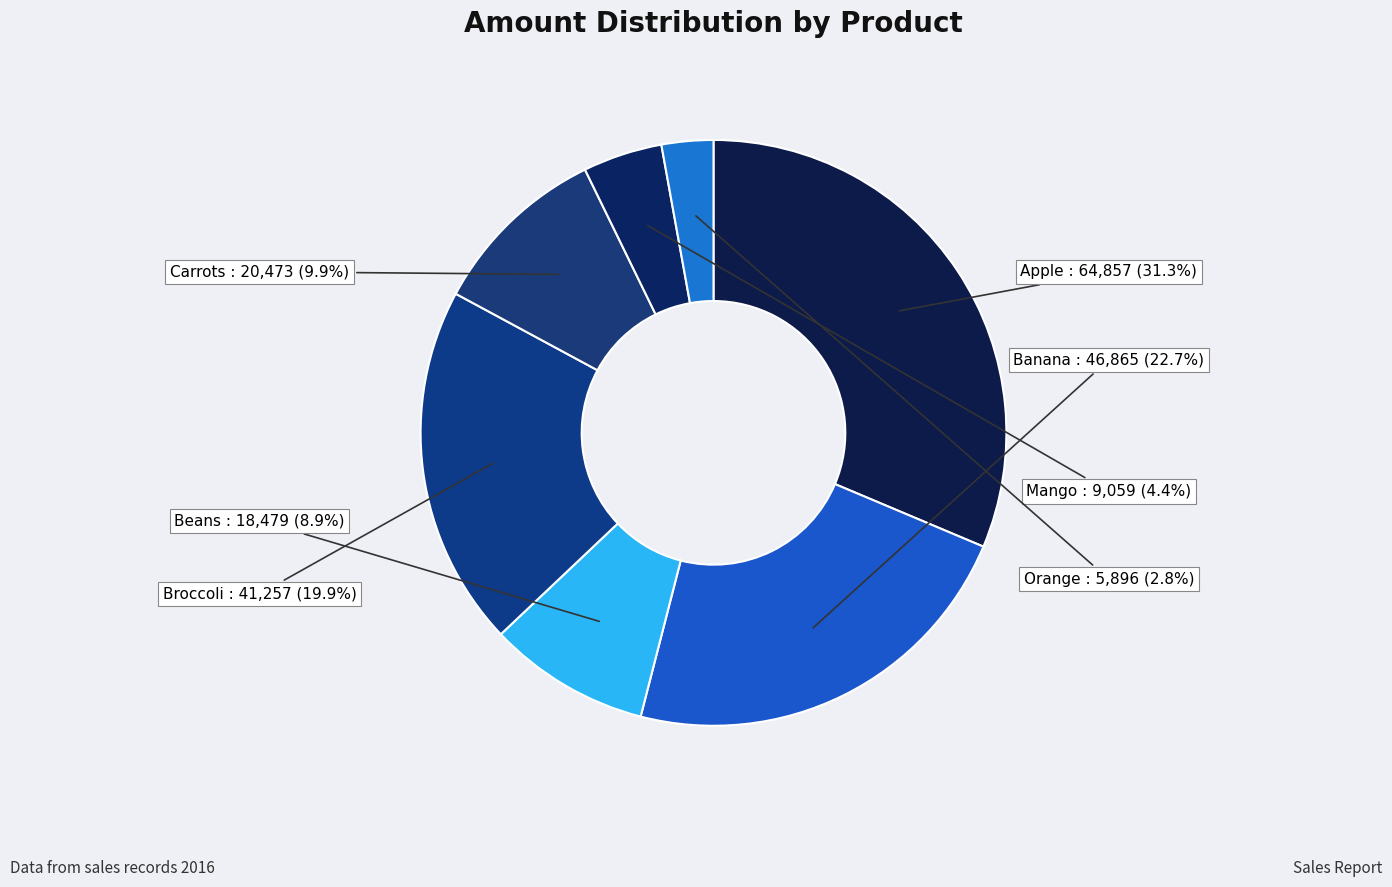

What portion of the pie excludes Carrots?

90.1%